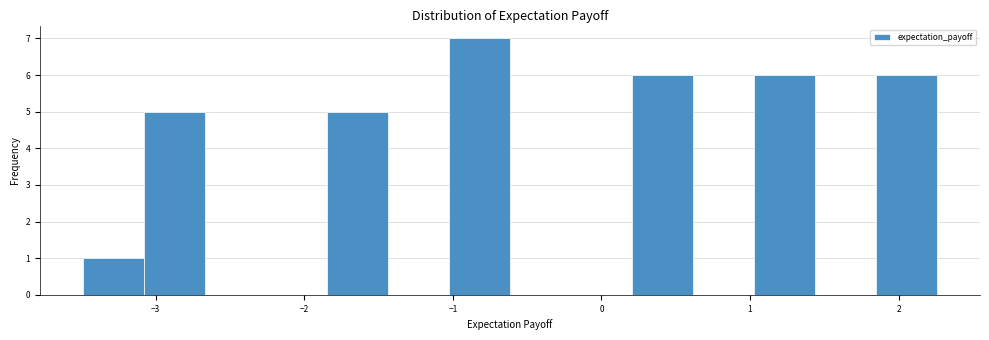

Which range on the x-axis has the tallest bar?

-1.0 to -0.6